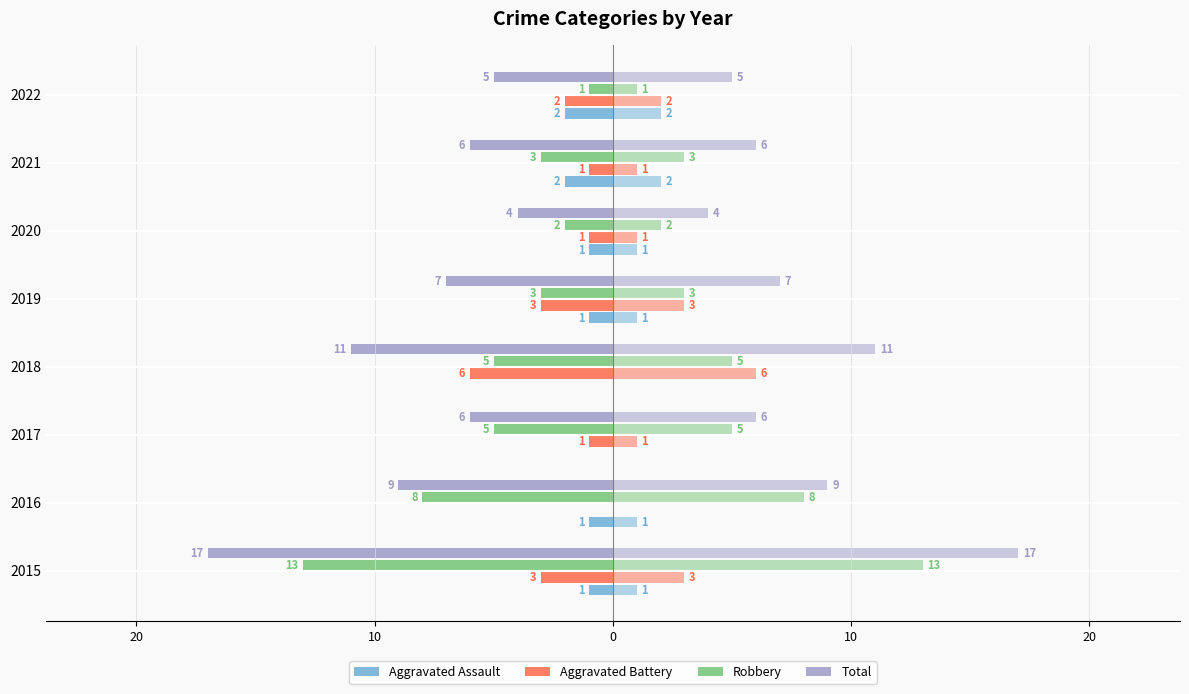

The value of Aggravated Battery at 2019 is -1. True or false?

False